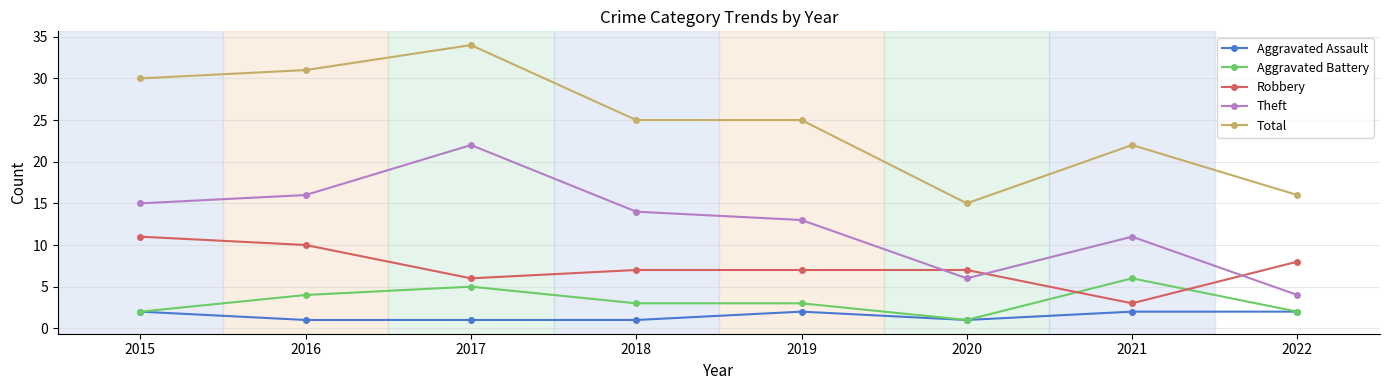

At which category does Theft reach its first local peak?

2017